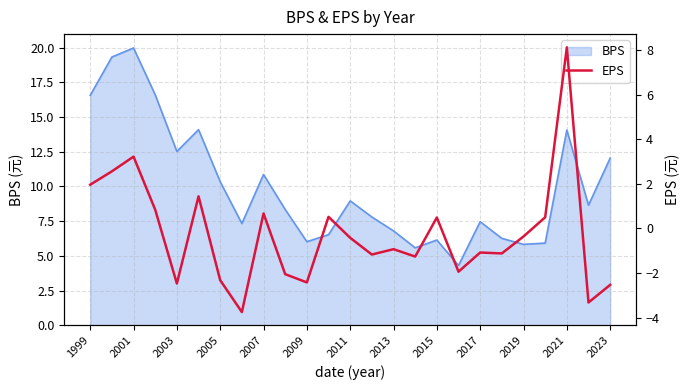

The BPS series shows 12.5 at 2003. True or false?

True